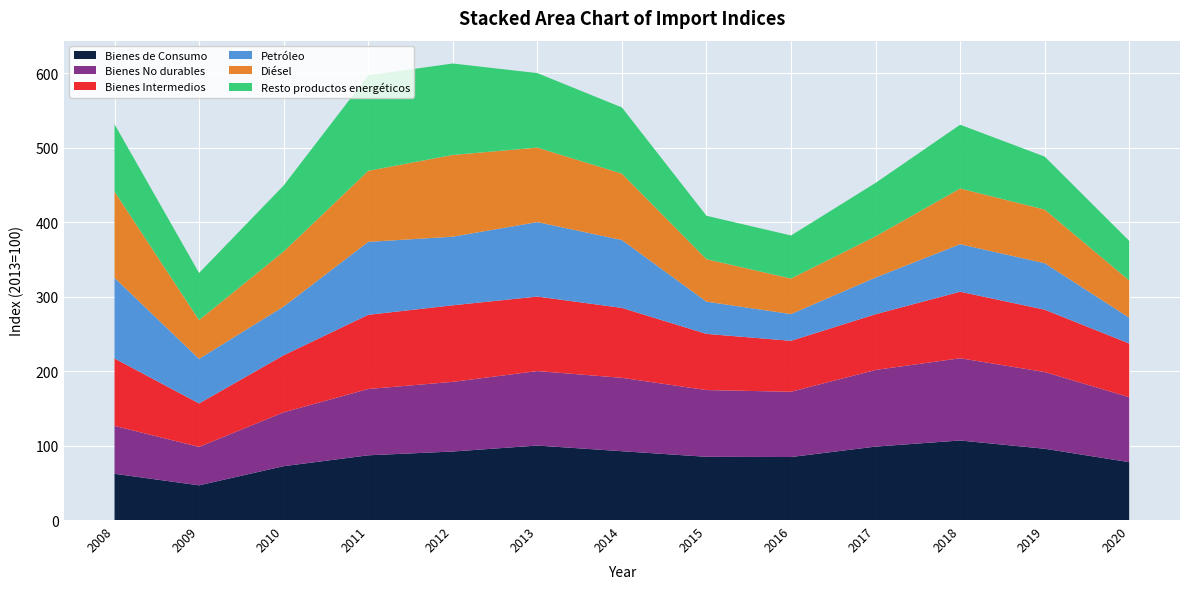

Reading right to left, transcribe all the data shown in this chart.

Bienes de Consumo: 77.7	95.7	106.8	98.6	84.6	84.9	92.4	100.0	92.0	86.9	72.3	46.6	62.1
Bienes No durables: 87.2	103.0	110.4	102.9	87.6	89.6	98.5	100.0	93.5	89.0	72.3	51.6	64.3
Bienes Intermedios: 72.1	83.7	89.3	74.8	68.4	75.4	93.9	100.0	102.8	99.6	76.6	58.3	90.5
Petróleo: 34.6	62.4	63.8	49.3	35.9	43.3	91.1	100.0	92.1	97.9	65.4	59.9	108.2
Diésel: 50.0	72.0	74.8	55.3	47.7	57.0	89.2	100.0	109.7	95.4	73.9	52.1	115.9
Resto productos energéticos: 53.1	71.1	85.6	71.7	57.8	58.3	88.8	100.0	122.8	128.2	88.6	63.2	90.4